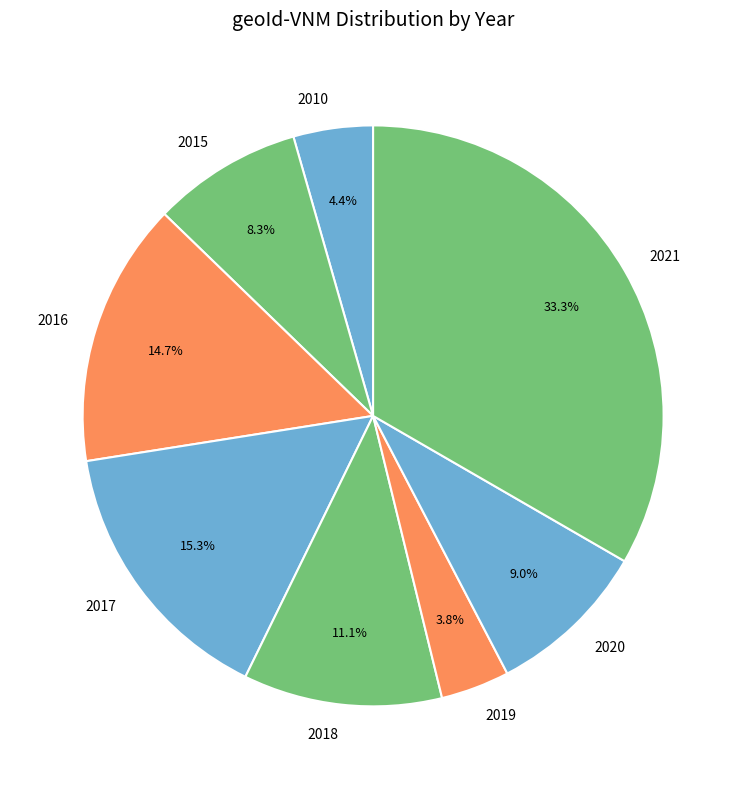

What is the smallest slice in the pie chart?

2019